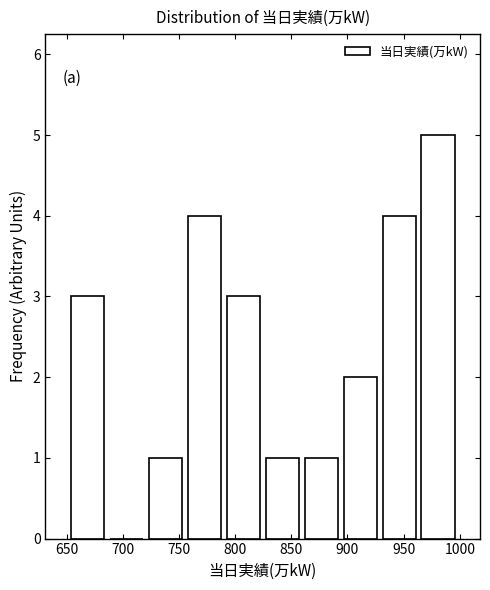

Reading left to right, transcribe this chart: for each bar, give the range it covers on the x-axis and its height. Neither the bar edges nor the heights are printed on the chart, so give them approximately, as read against the axes.

650 to 685: 3
685 to 720: 0
720 to 755: 1
755 to 790: 4
790 to 825: 3
825 to 860: 1
860 to 895: 1
895 to 930: 2
930 to 965: 4
965 to 1000: 5